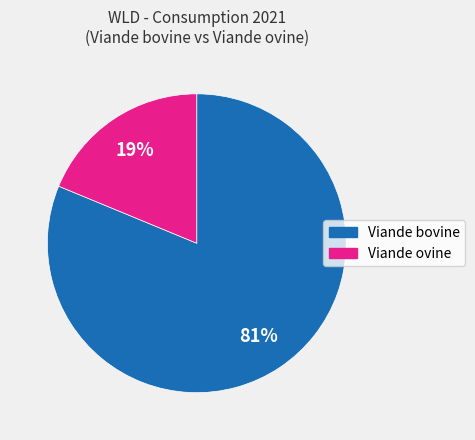

How many slices are in this pie chart?

2